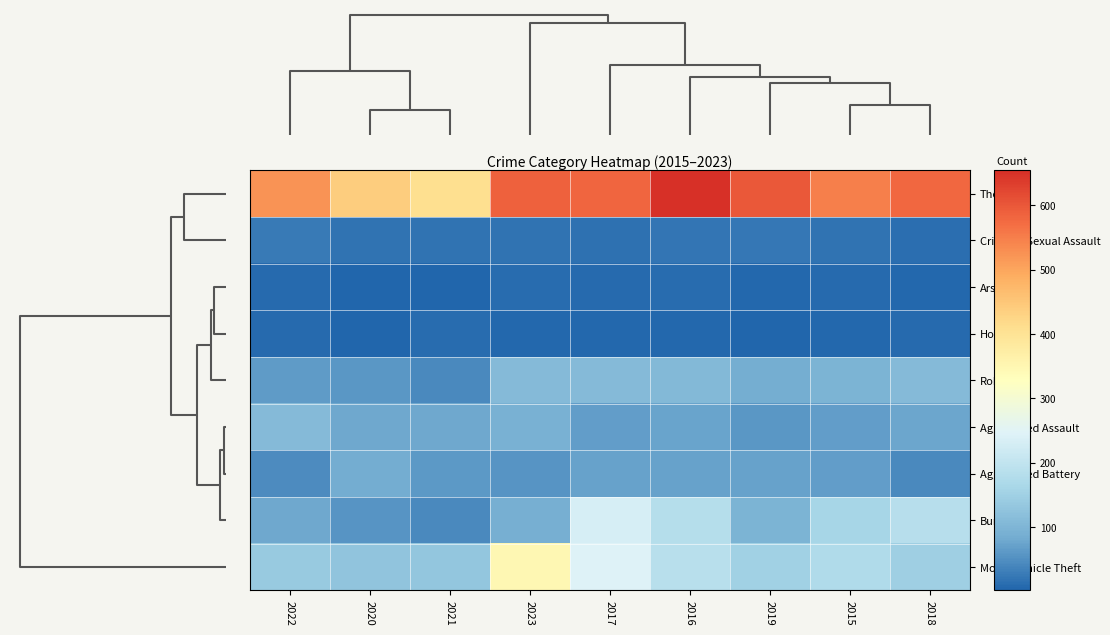

List the series in order of their peak value, lowest first.

Homicide, Arson, Criminal Sexual Assault, Aggravated Battery, Aggravated Assault, Robbery, Burglary, Motor Vehicle Theft, Theft